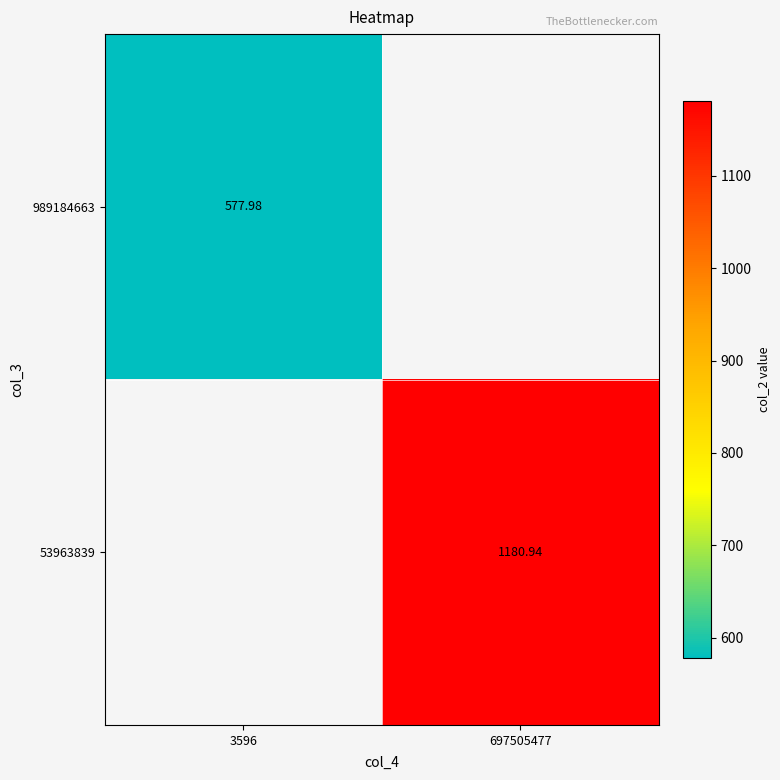

How many data points in 53963839 are above 1180?

1